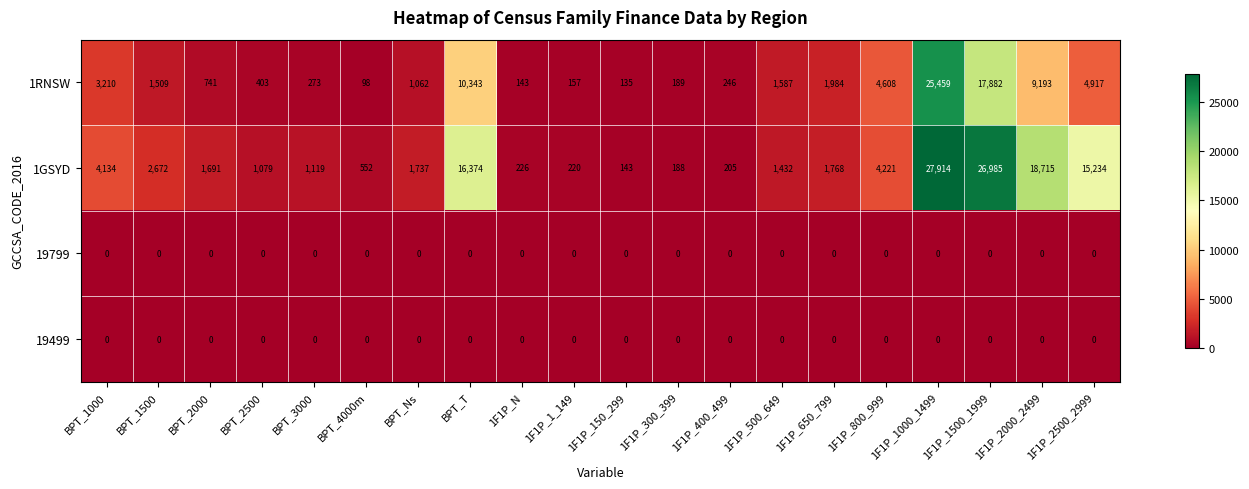

True or false: 1GSYD has a value of 143 at 1F1P_150_299.

True